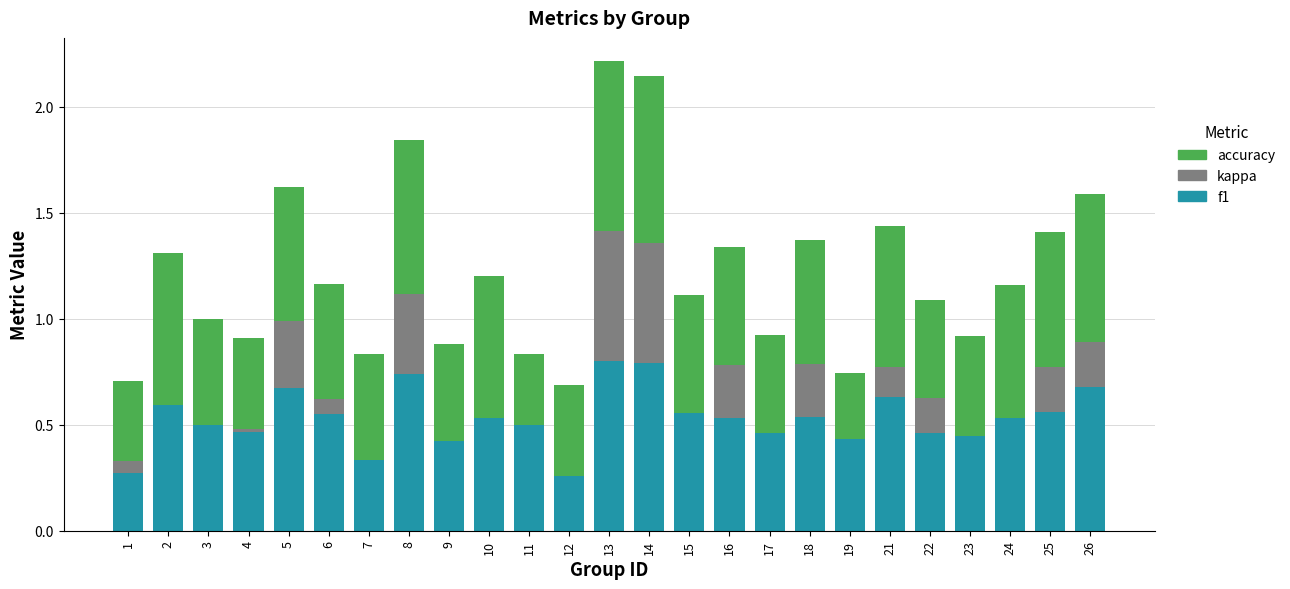

What is the highest value of the f1 series?

0.8